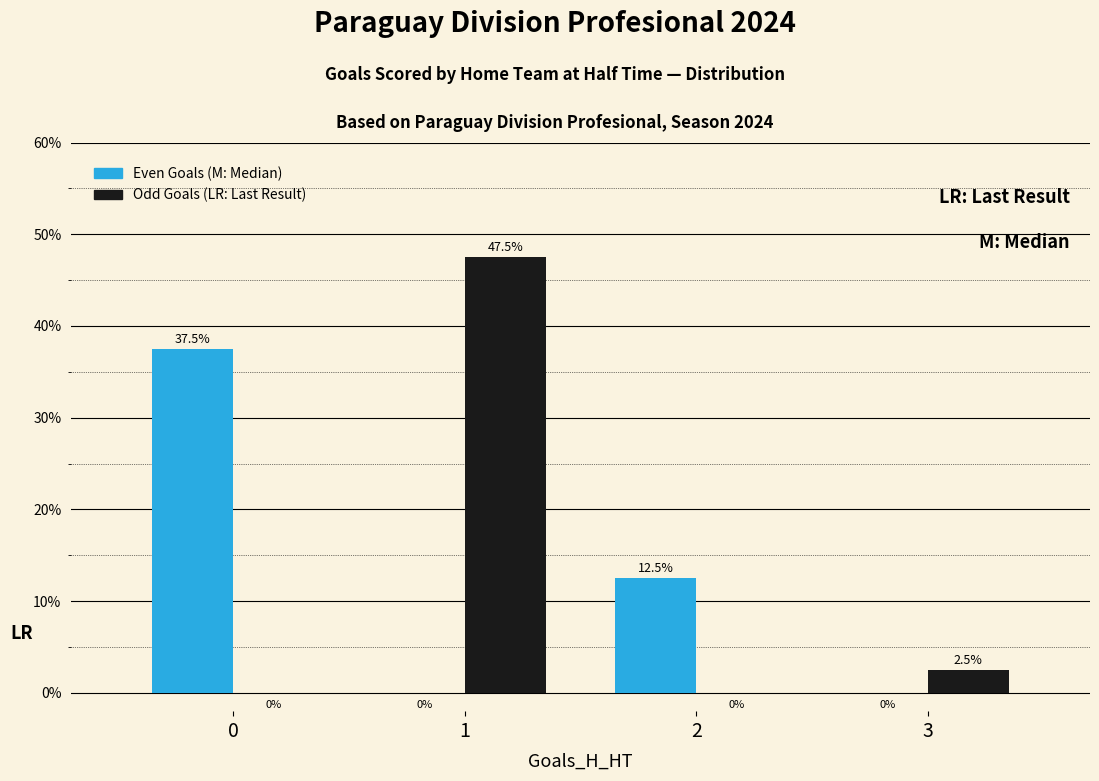

At which label is Odd Goals (LR: Last Result) closest to 23?

3